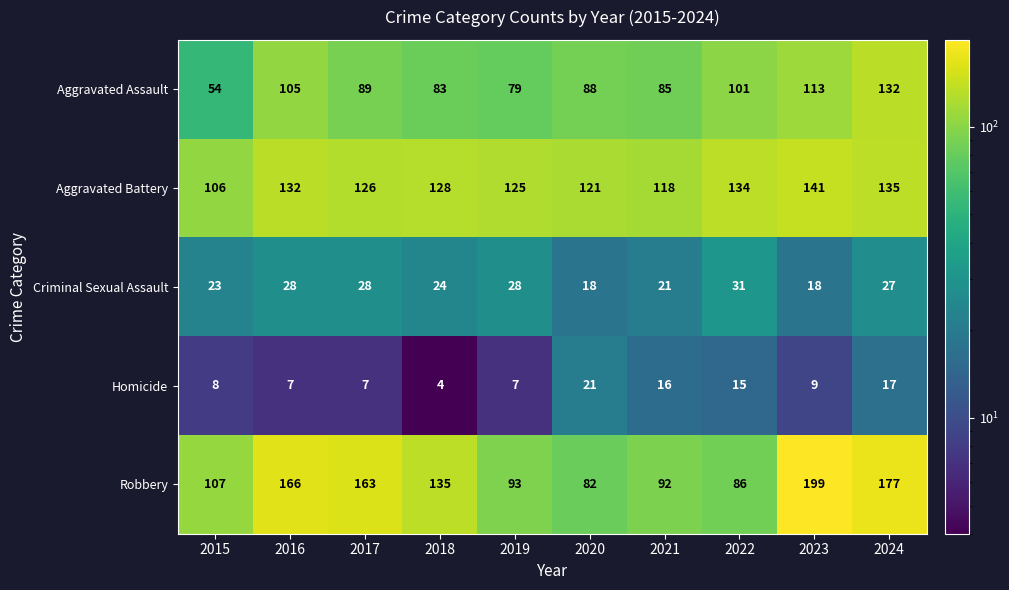

Which category has the lowest value across all series?

2018